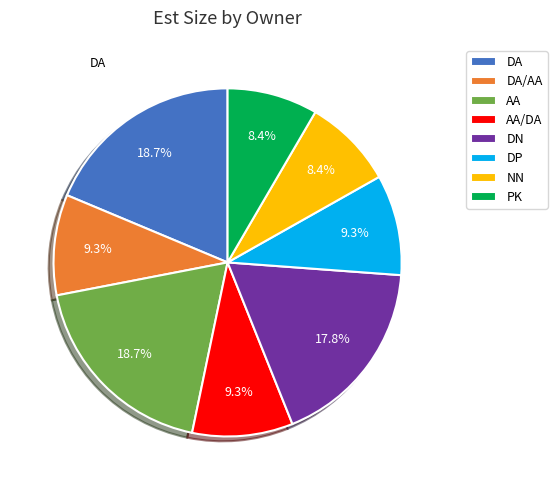

Is there a majority slice in this chart?

No